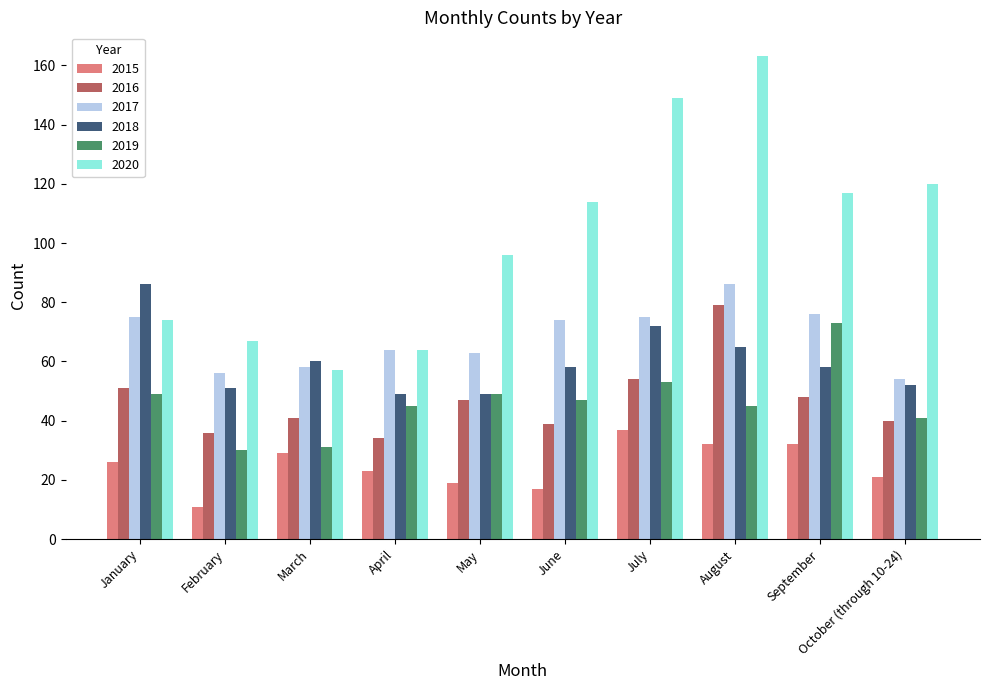

Where does the 2016 series first go above 47?

January